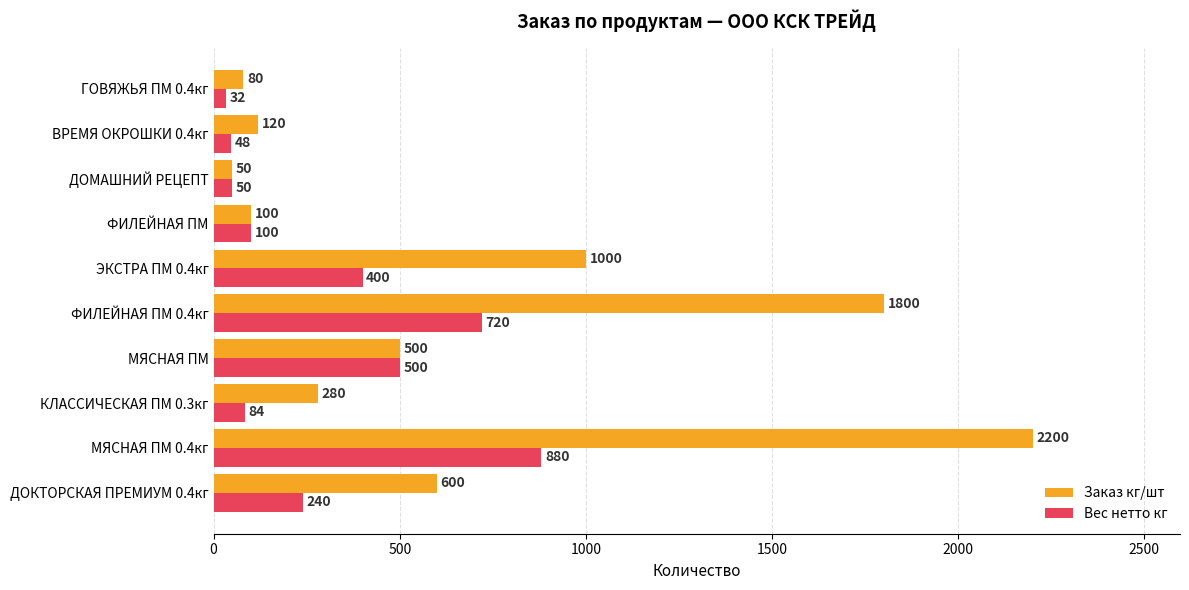

At which category does the chart reach its peak across all series?

МЯСНАЯ ПМ 0.4кг